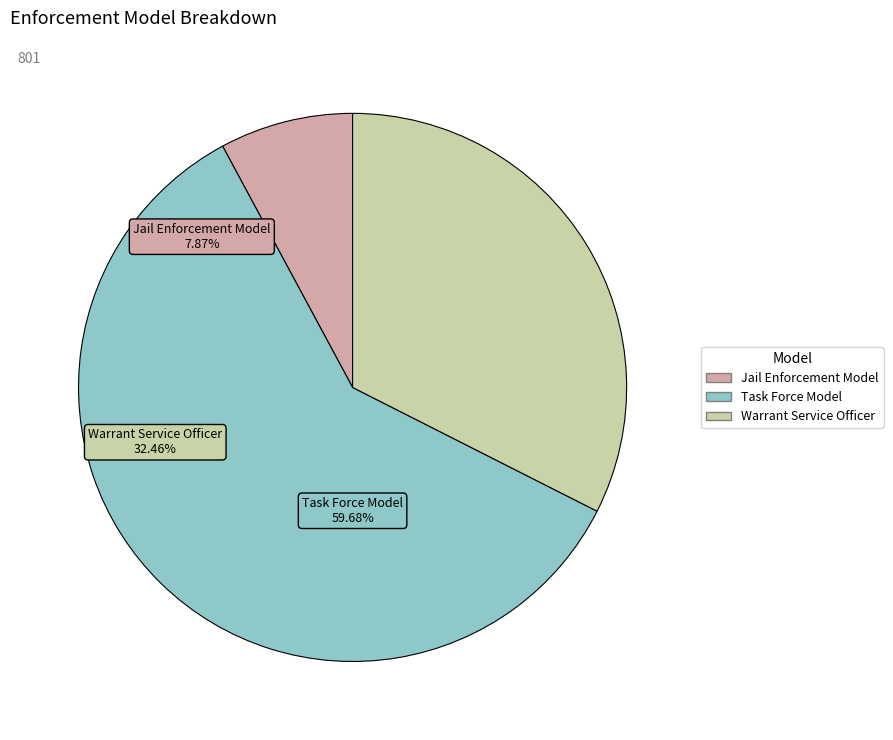

How many segments does this pie chart have?

3